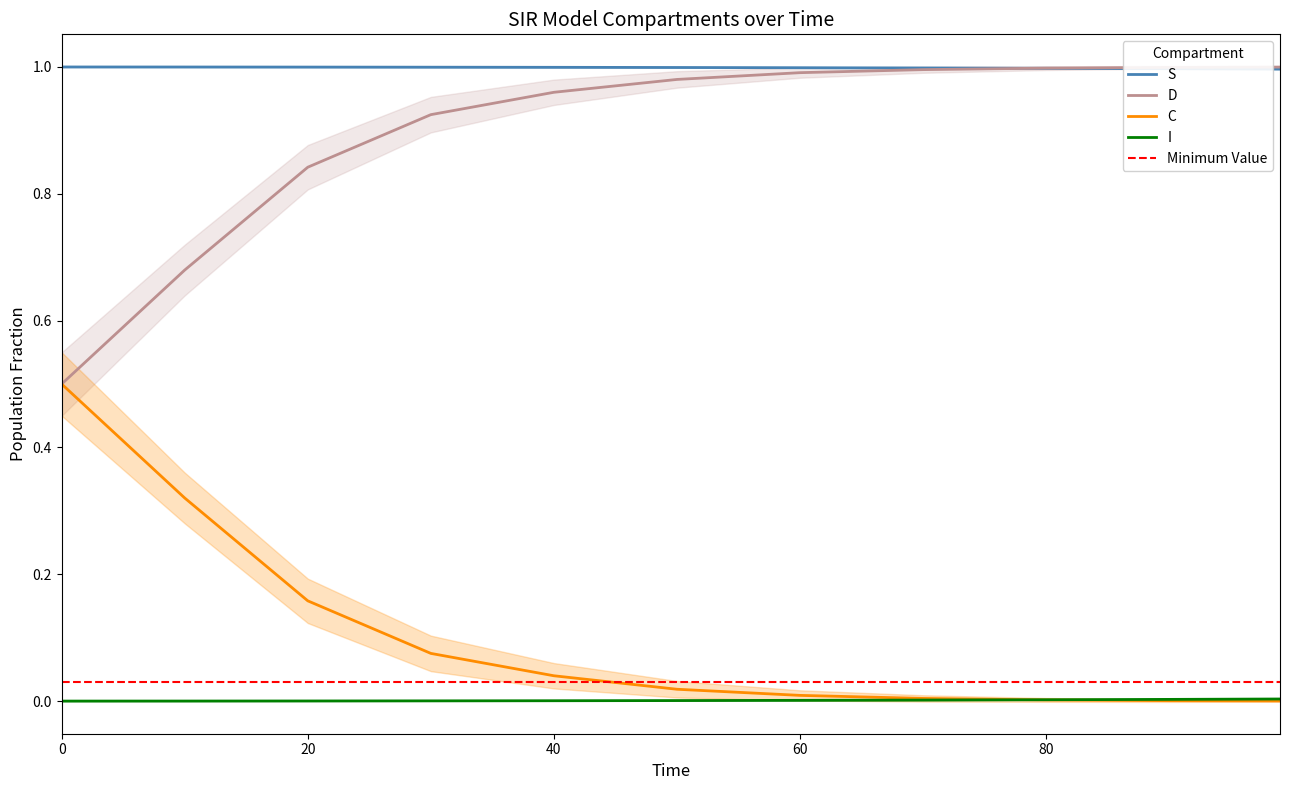

Which series has the largest total across all categories?

S